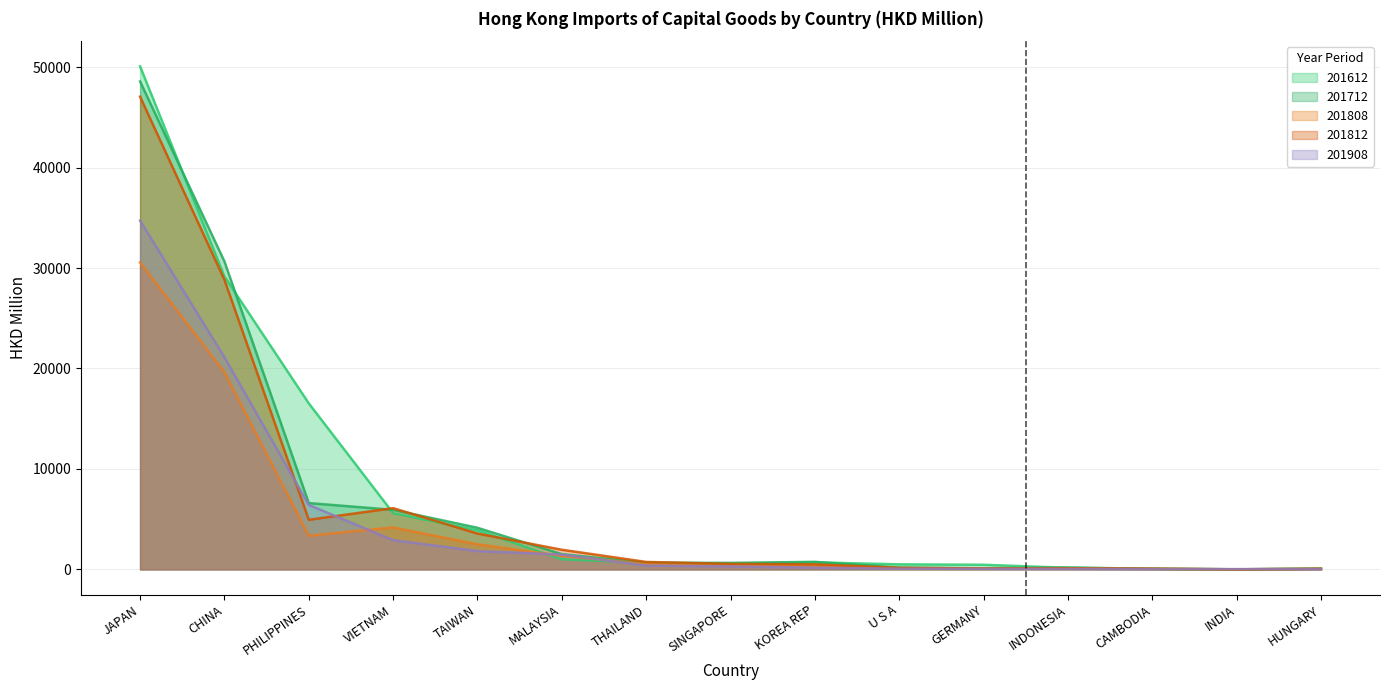

True or false: 201712 and 201612 cross at least once.

True